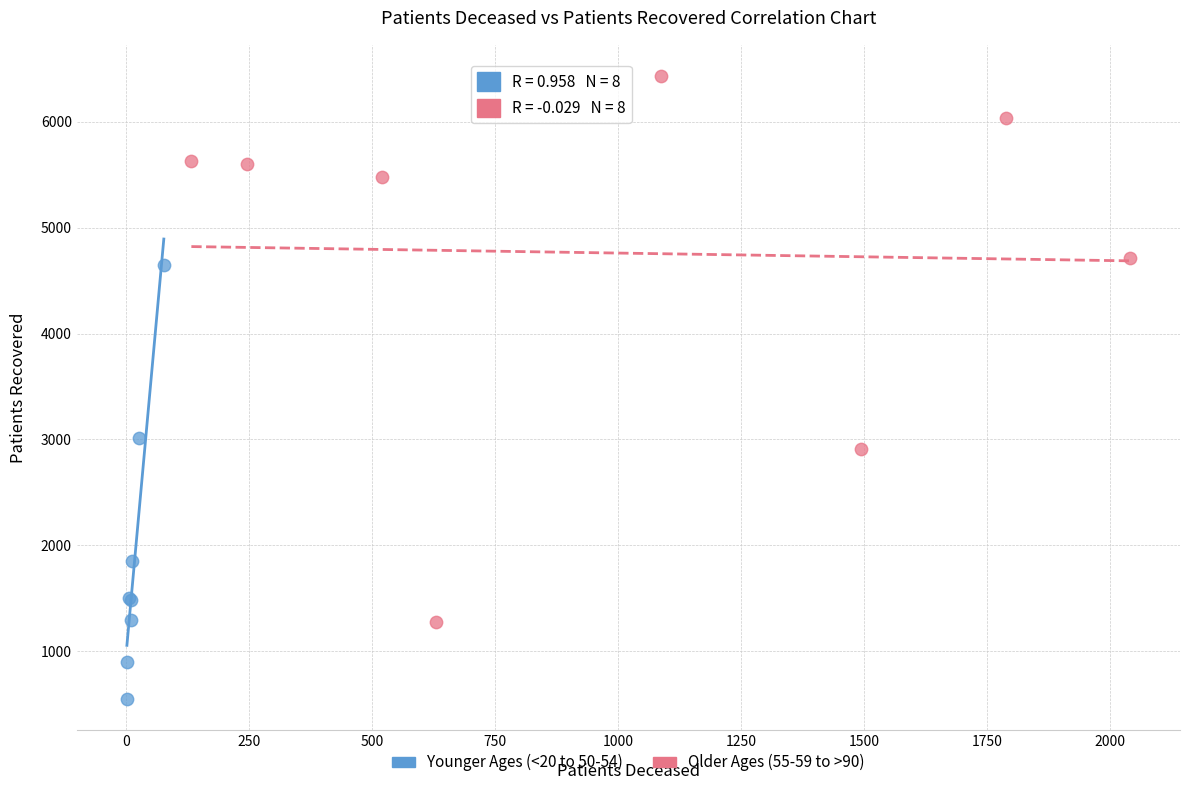

What are all the series names shown in the legend?

Younger Ages (<20 to 50-54), Older Ages (55-59 to >90)